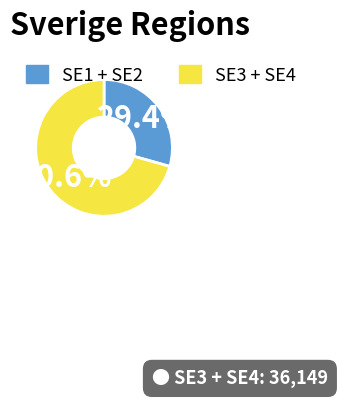

Is the sum of SE3 + SE4 and SE1 + SE2 greater than half?

Yes